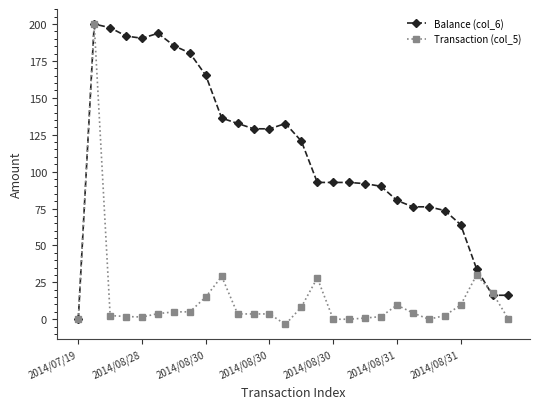

Which series has the largest total across all categories?

Balance (col_6)